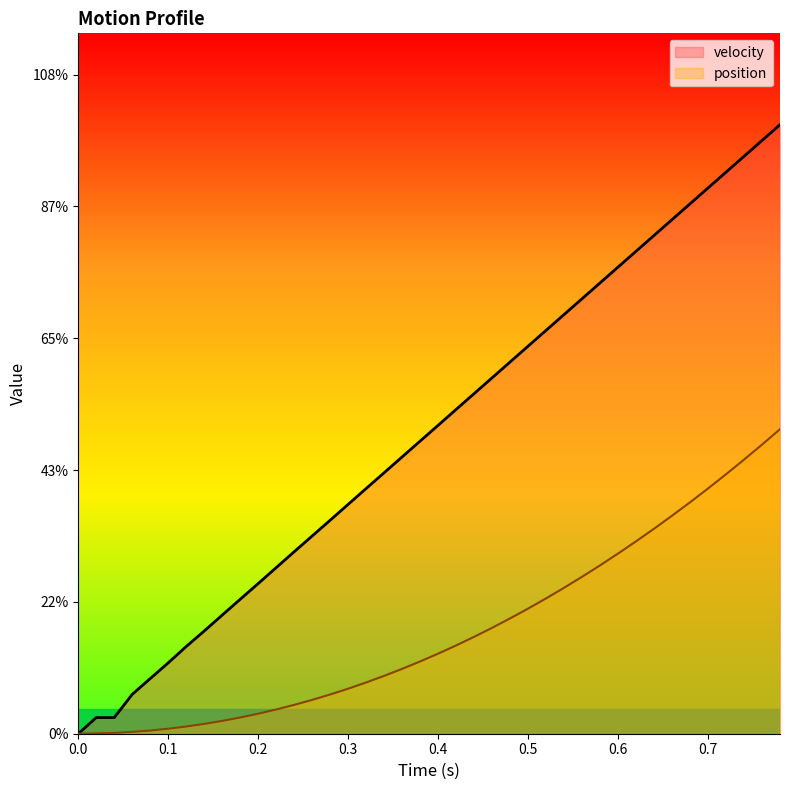

Rank the series by their average value, from highest to lowest.

velocity, position